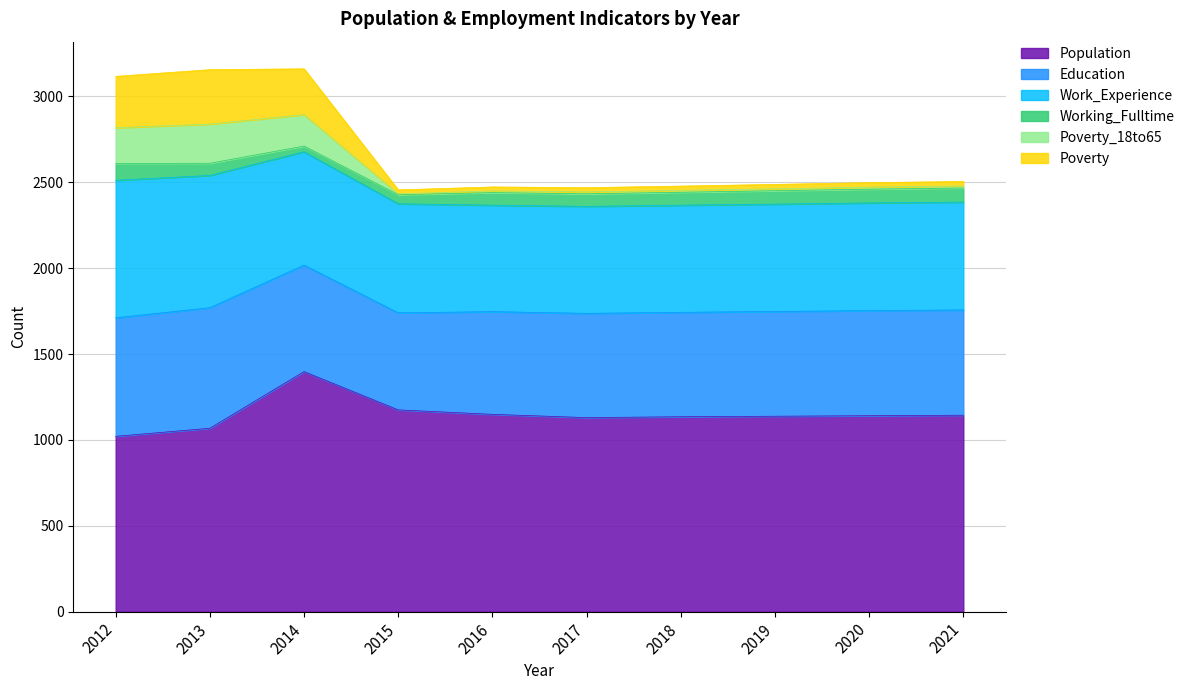

What are all the series names shown in the legend?

Population, Education, Work_Experience, Working_Fulltime, Poverty_18to65, Poverty